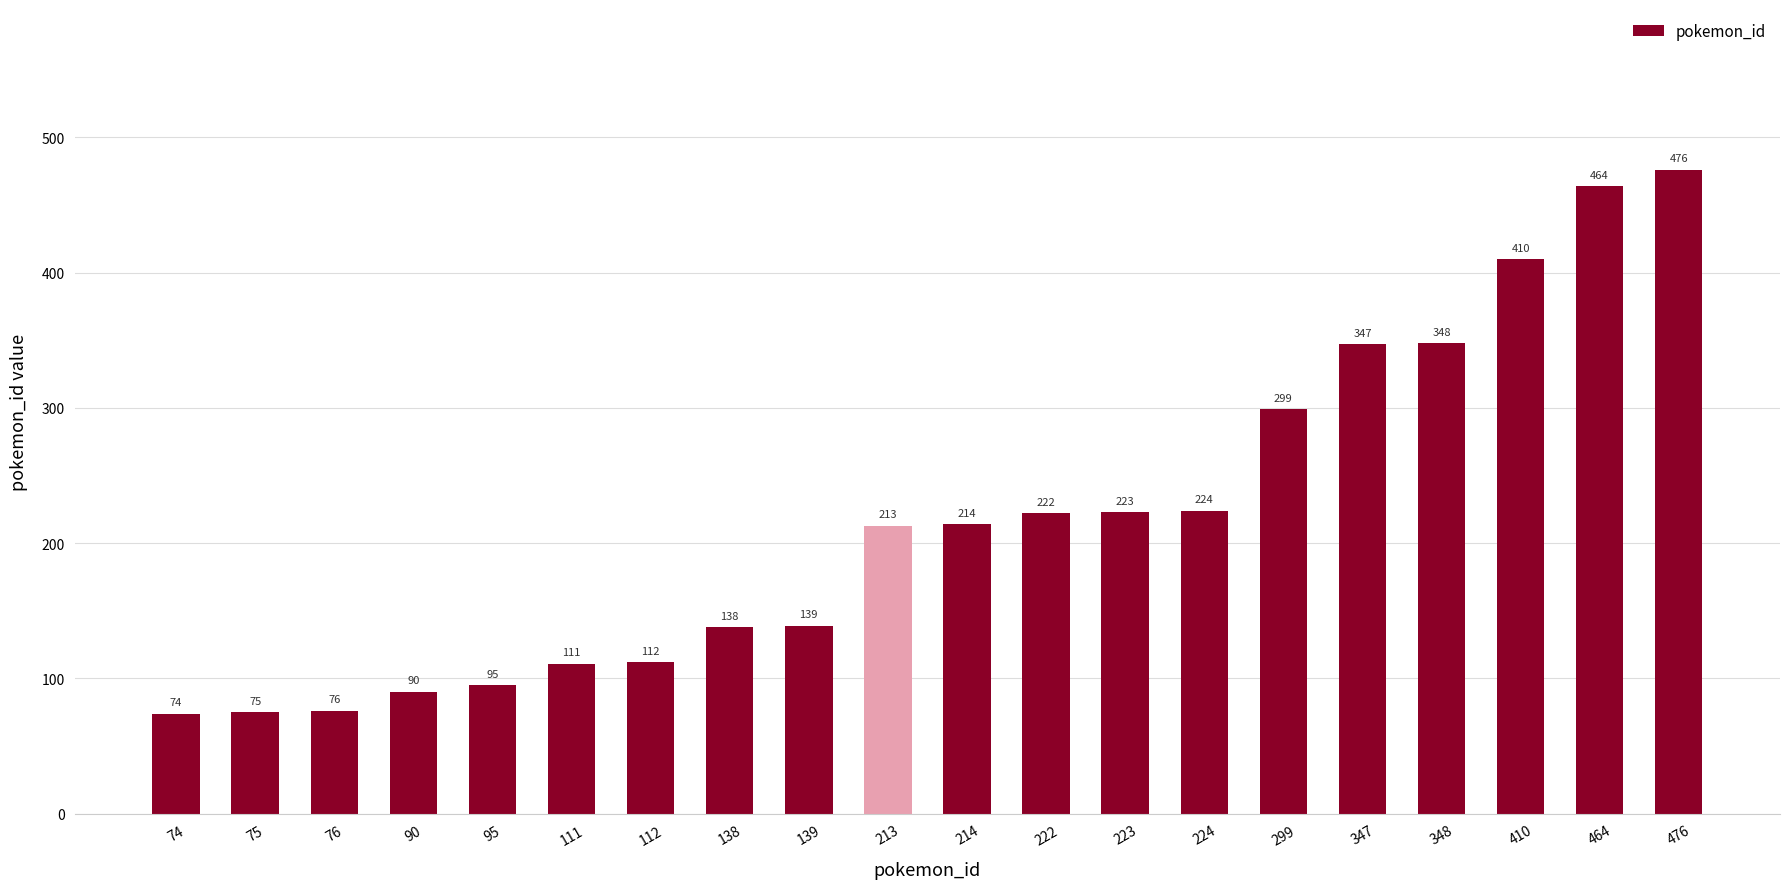

Rank the categories by value from lowest to highest.

74, 75, 76, 90, 95, 111, 112, 138, 139, 213, 214, 222, 223, 224, 299, 347, 348, 410, 464, 476